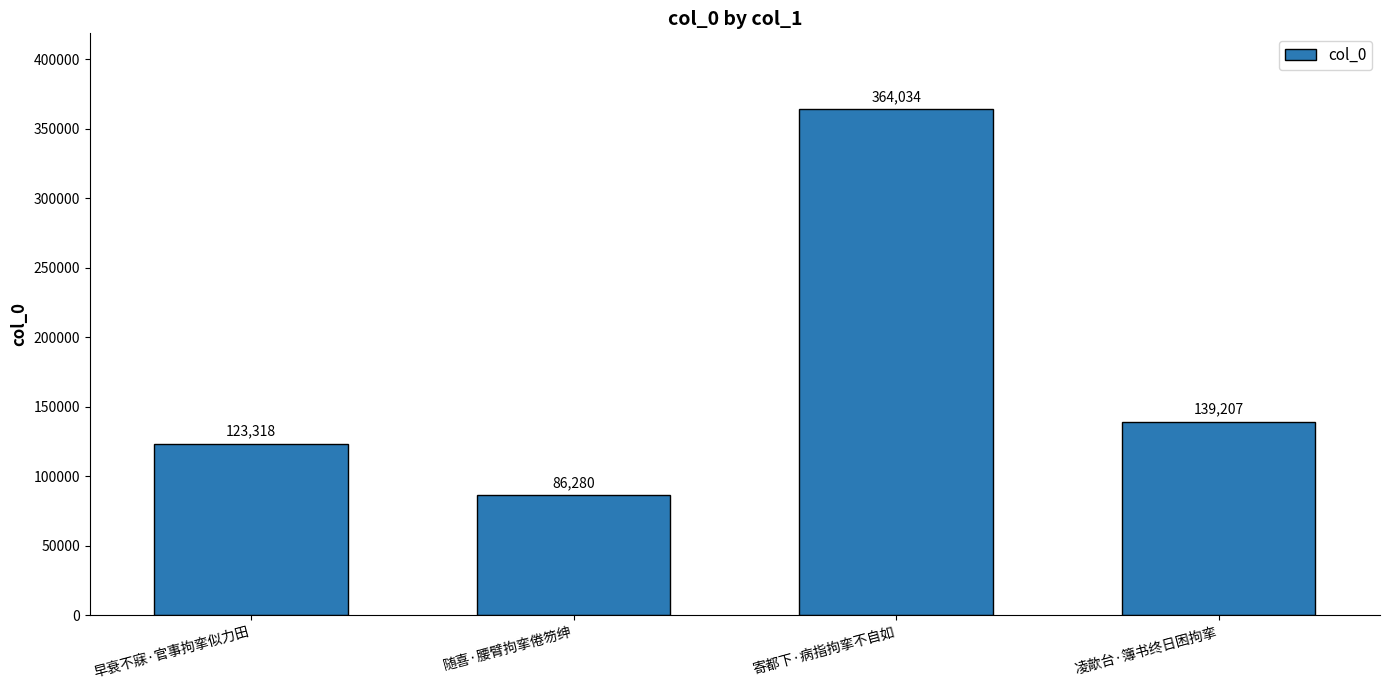

Where is the data nearest to the value 225157?

凌歊台·簿书终日困拘挛